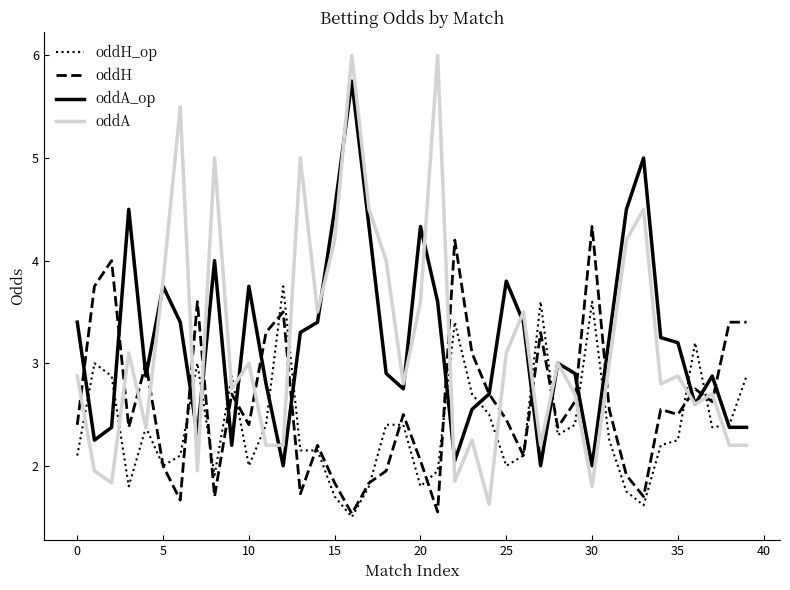

What is the smallest value displayed?

1.5